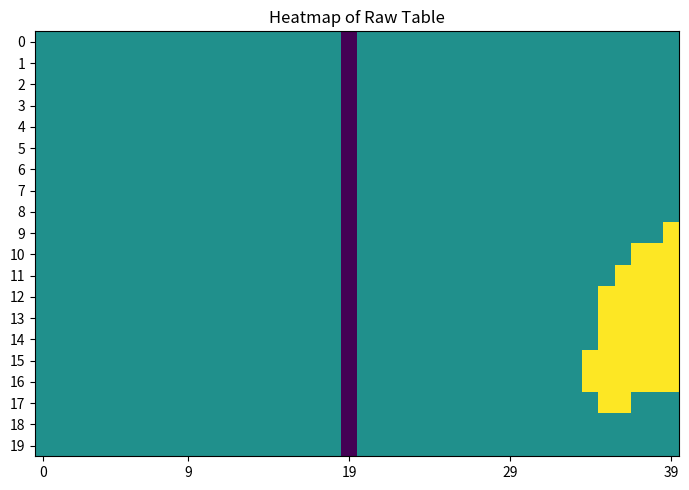

Which series has the widest spread of values?

9